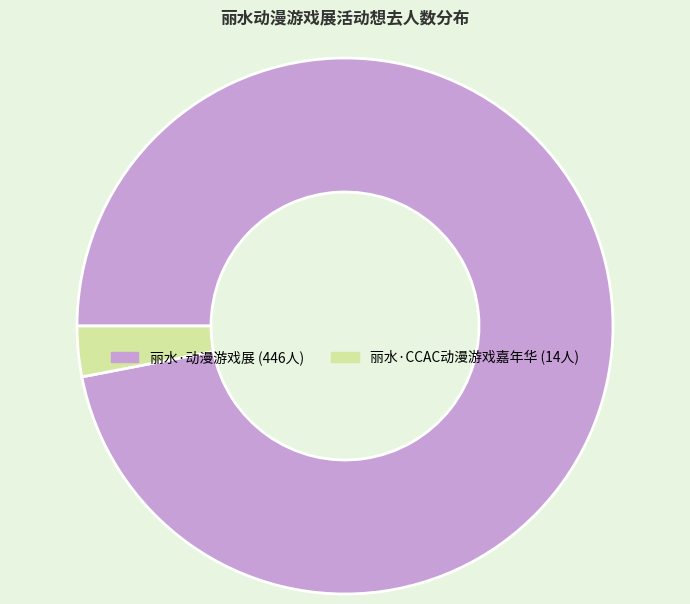

Rank the categories by value from highest to lowest.

丽水·动漫游戏展, 丽水·CCAC动漫游戏嘉年华